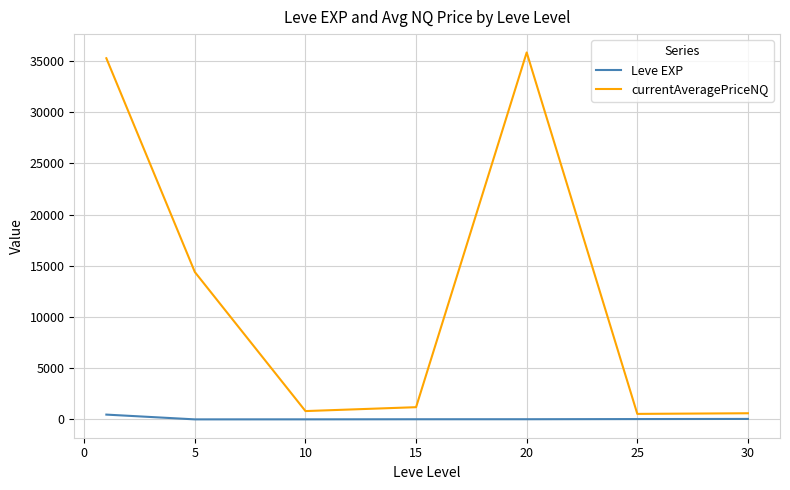

How many lines are shown in the chart?

2